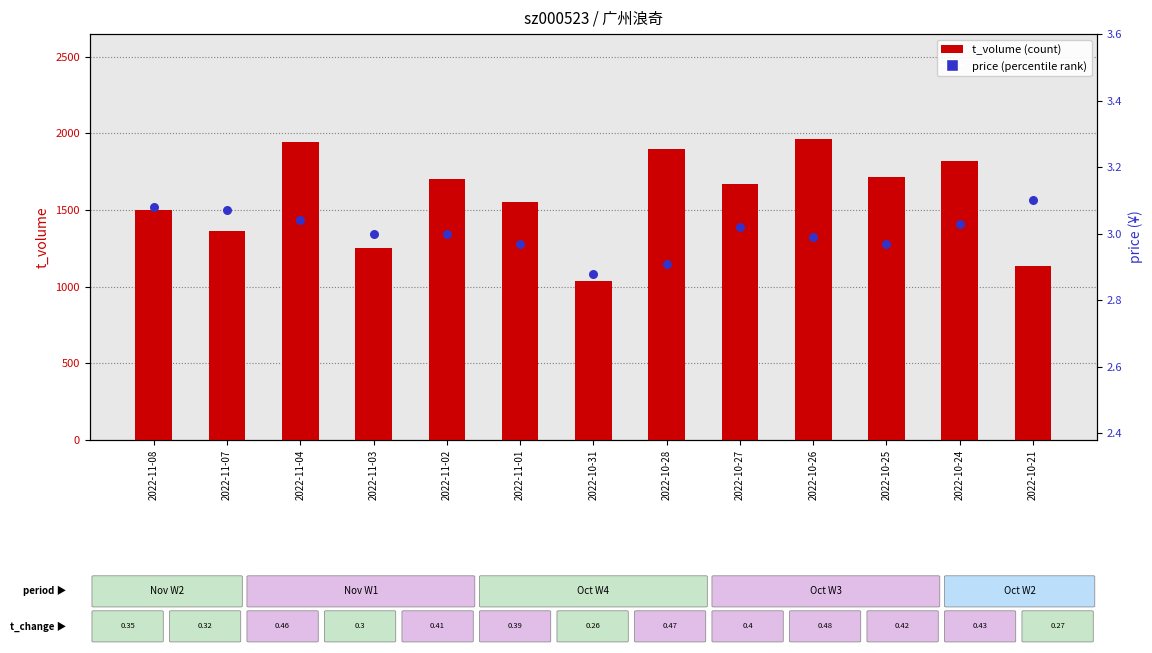

Which series reaches the maximum Y coordinate?

t_volume (count)